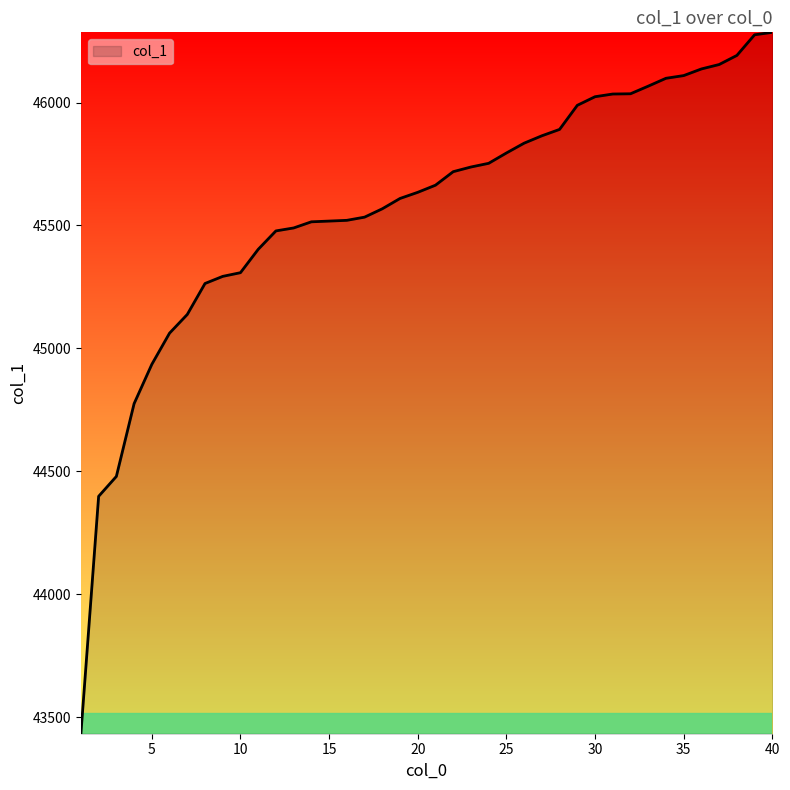

What is the difference between the maximum and minimum values?

2854